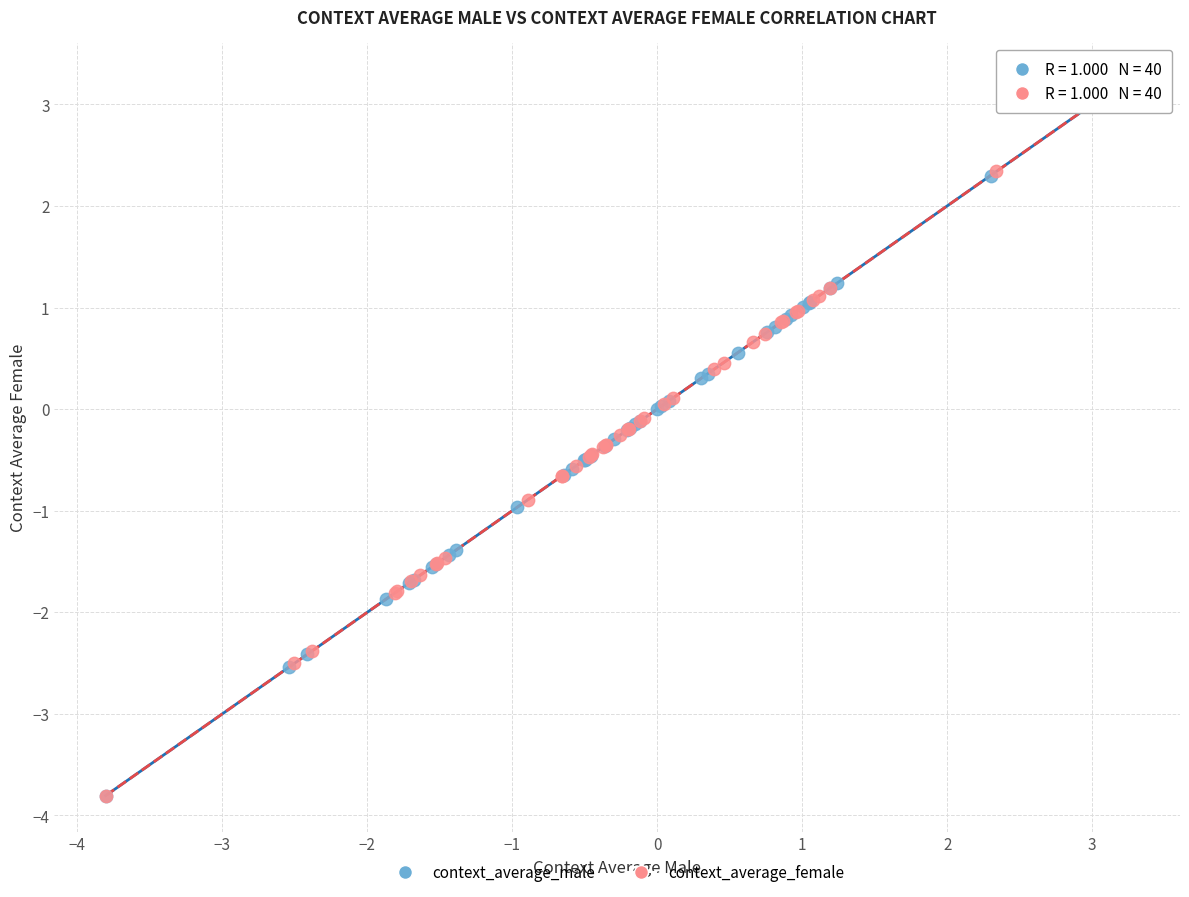

Which series has the largest Y range (max minus min)?

context_average_male